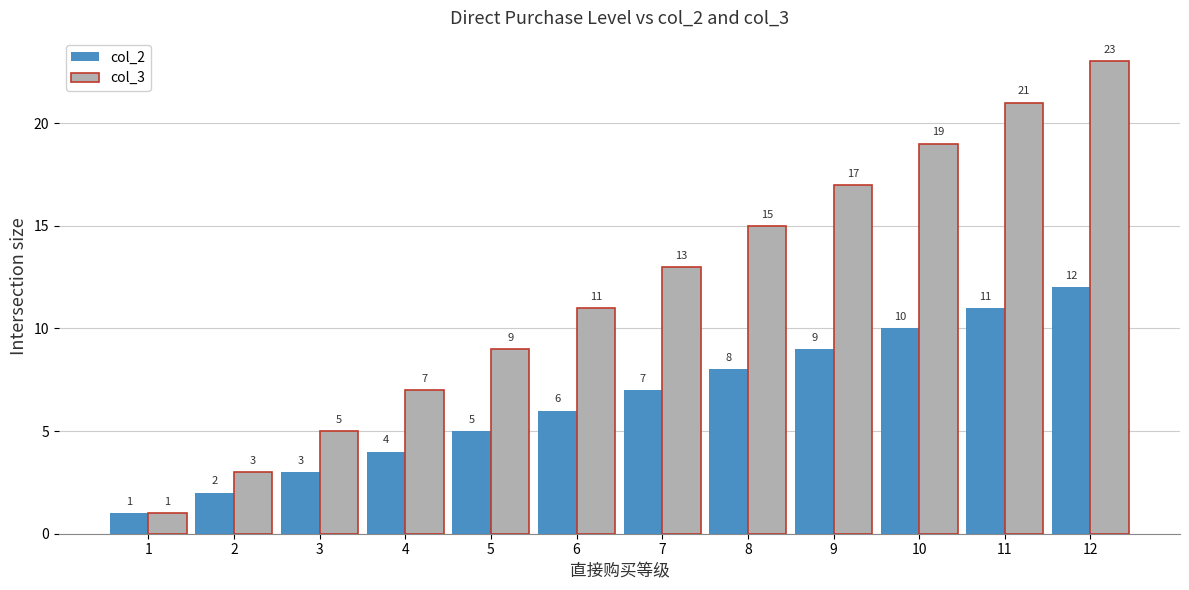

What are all the series names shown in the legend?

col_2, col_3